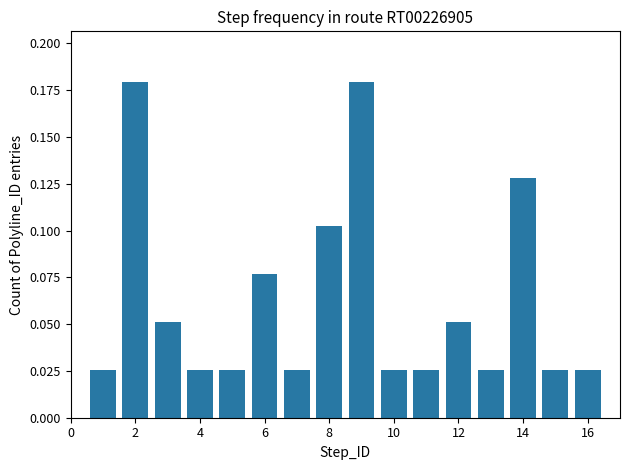

Are the bars horizontal?

No